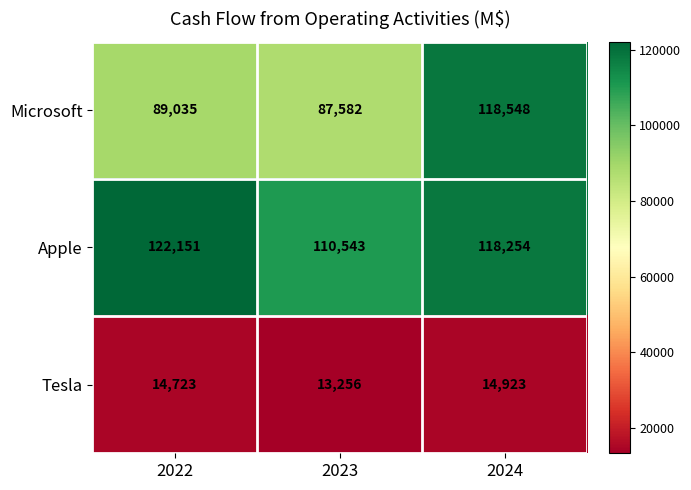

What value does the Tesla series have at 2024, to the nearest 100?

14900